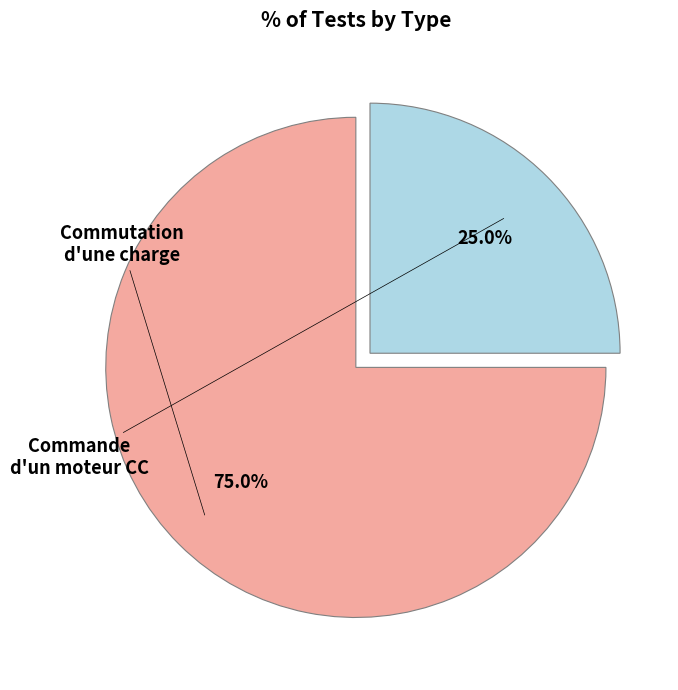

Is there any slice that represents more than half of the pie?

Yes